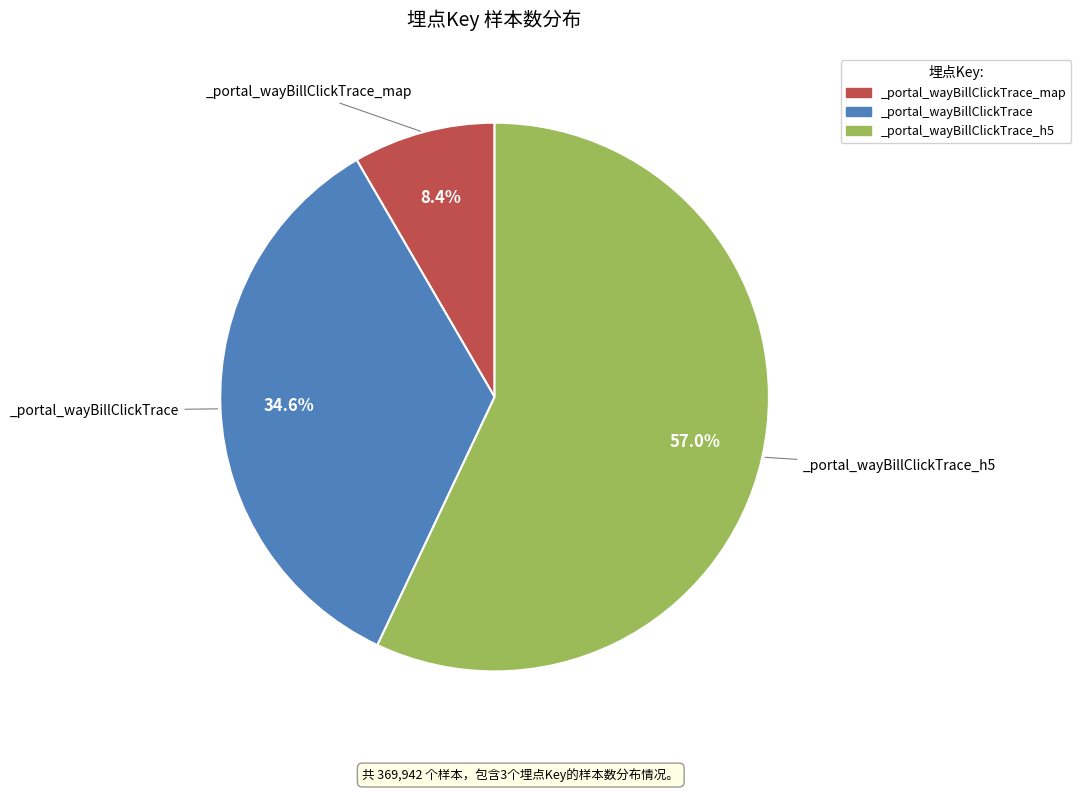

What percentage is NOT represented by _portal_wayBillClickTrace_map?

91.6%